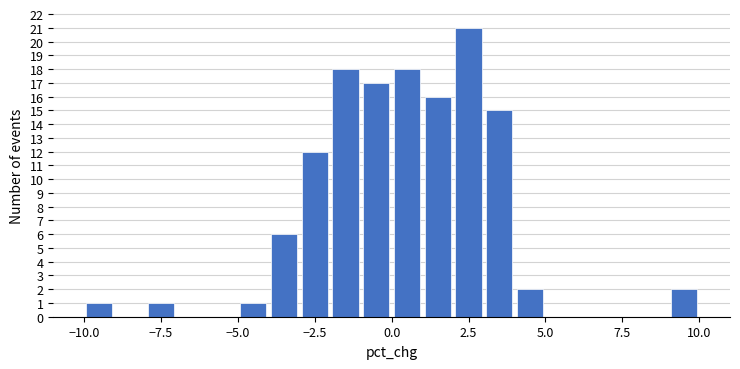

Around what value on the x-axis is the tallest bar? Give the approximate position of its centre, as read against the axis.

2.5